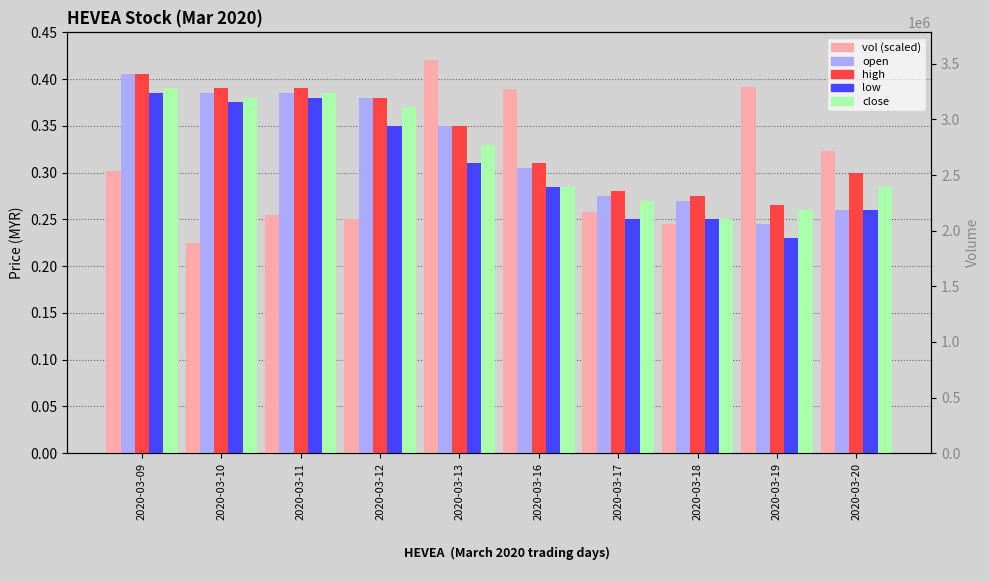

True or false: vol (scaled) has a value of 0.3 at 2020-03-11.

True